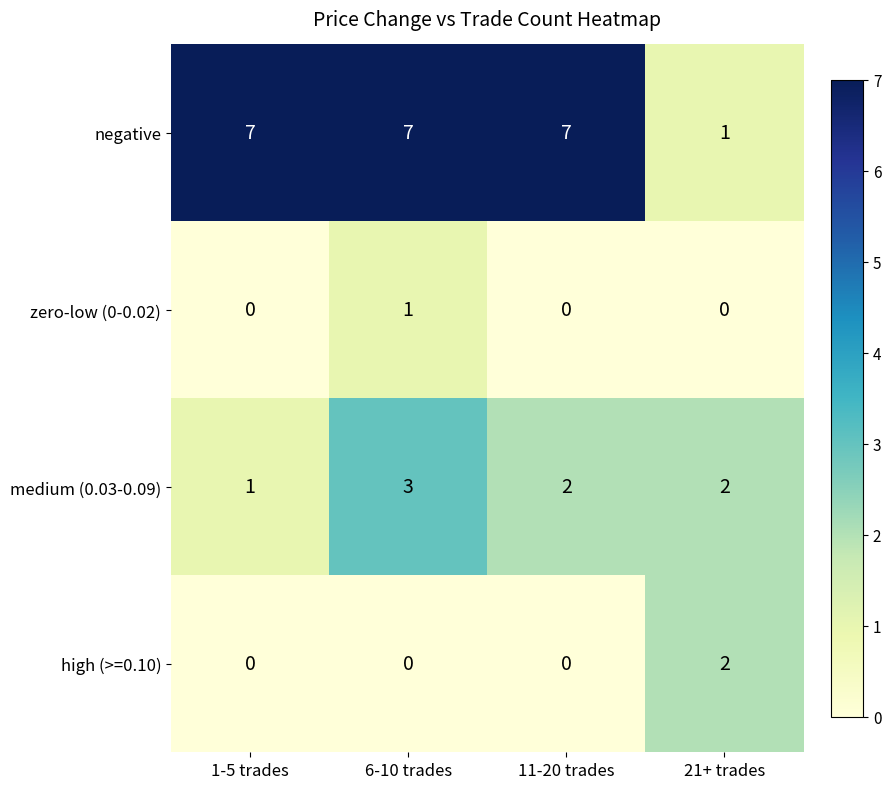

Rank the series by their maximum value, from lowest to highest.

zero-low (0-0.02), high (>=0.10), medium (0.03-0.09), negative